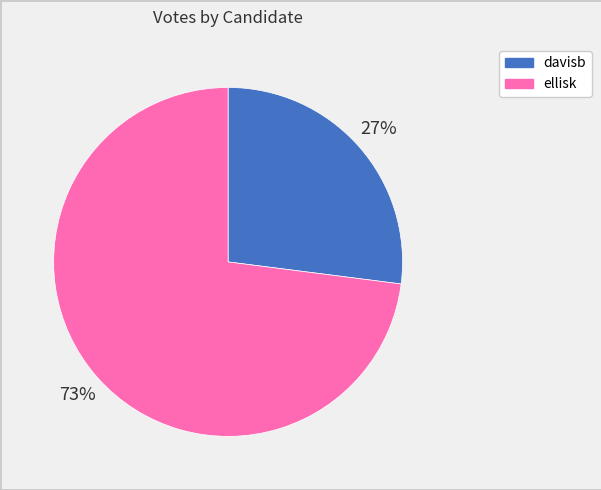

Approximately how many times larger is the value at davisb compared to ellisk?

0.4